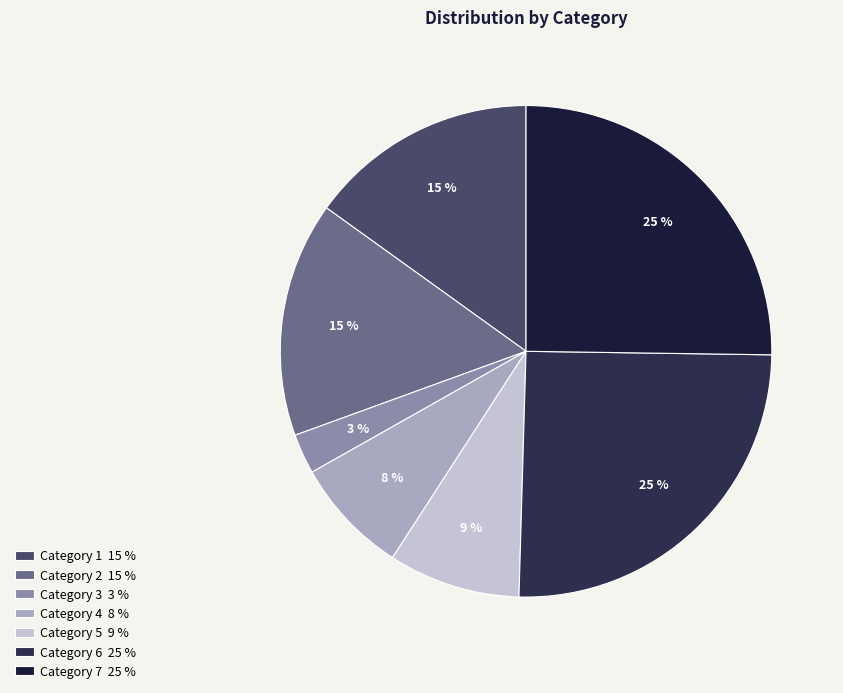

What is the smallest slice in the pie chart?

Category 3 3 %